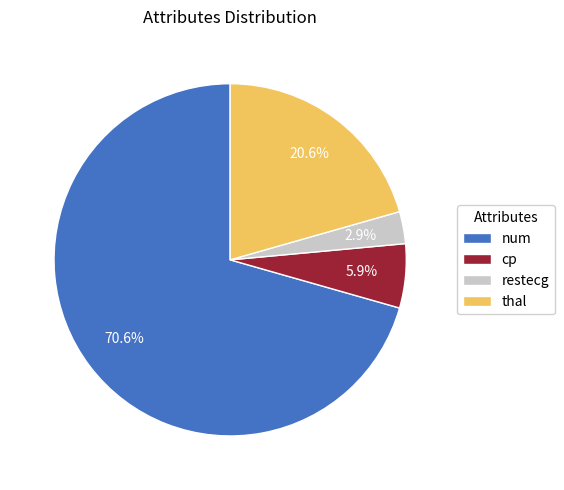

True or false: thal accounts for 21% of the total.

True